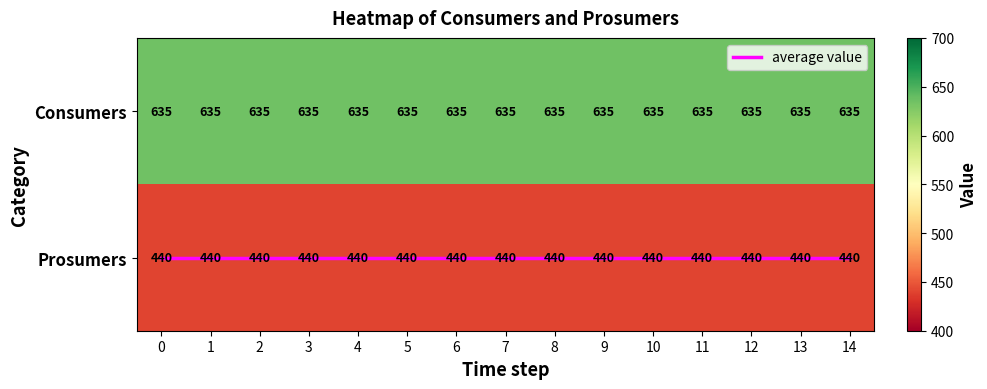

Which series has the largest total across all categories?

Consumers